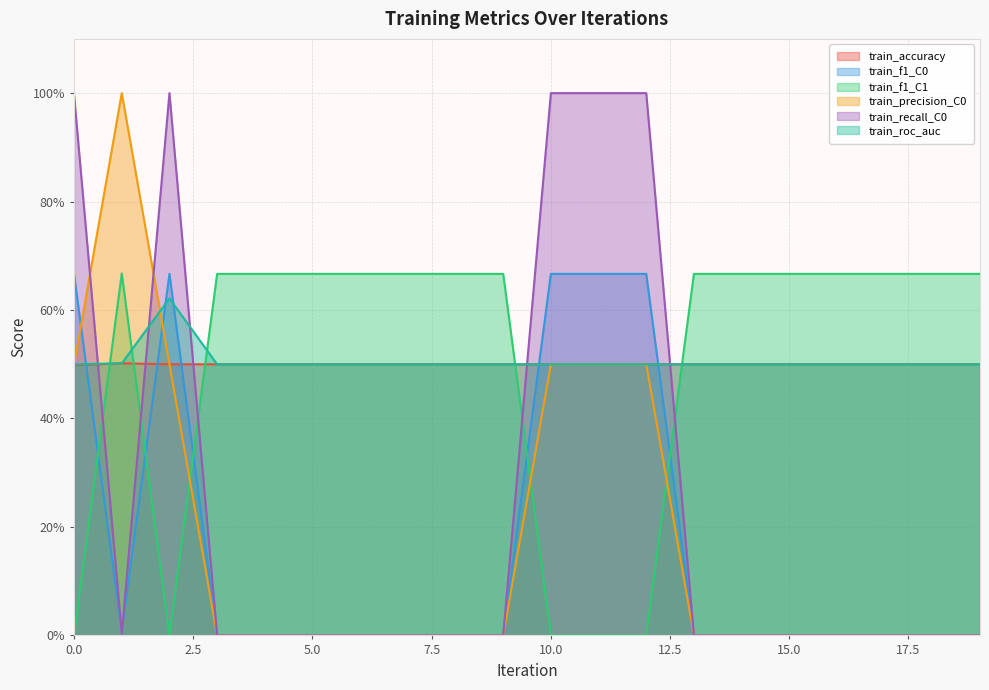

How many lines are shown in the chart?

6